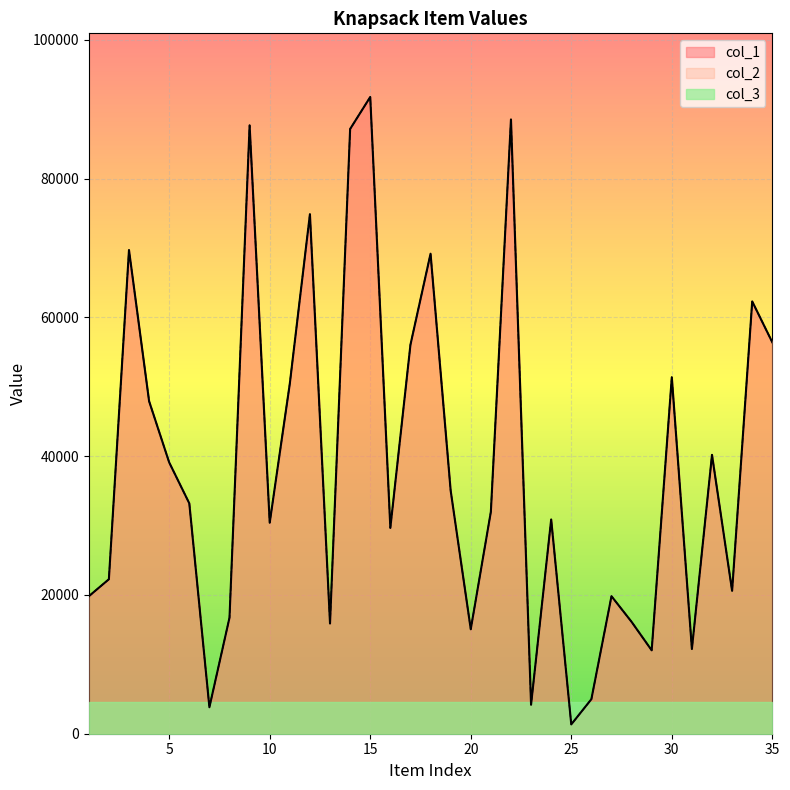

True or false: col_1 has more than 0 interior local peaks.

True